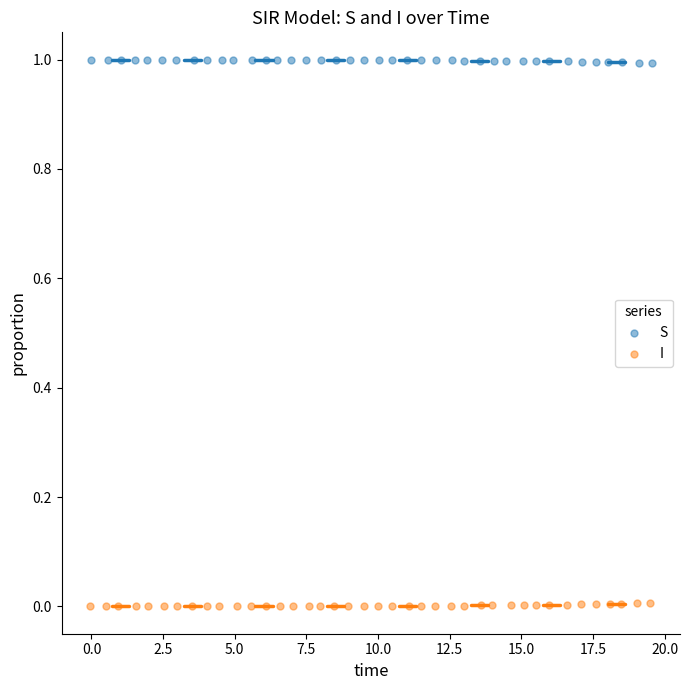

Which series contains the lowest Y value?

I